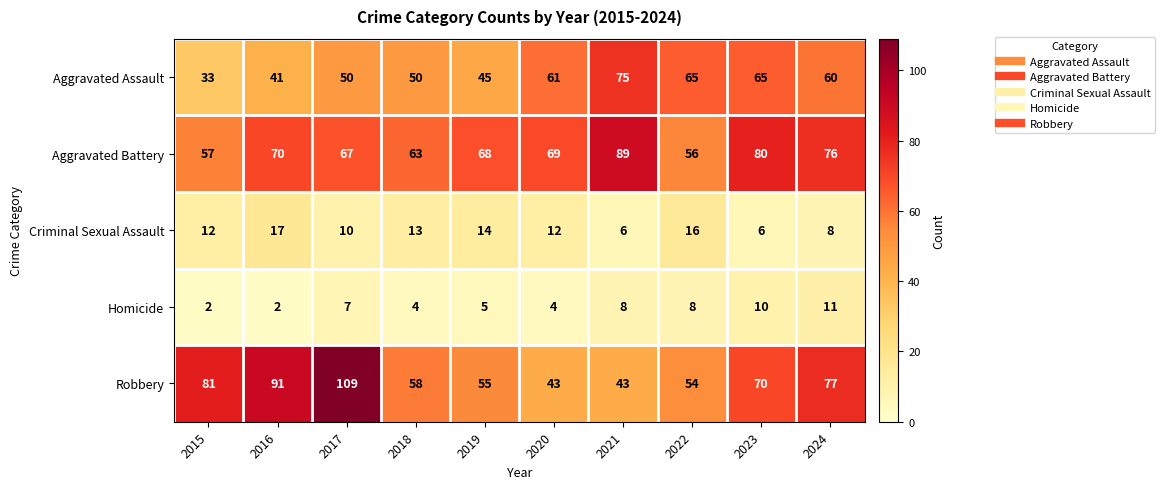

What is the total value across all series at 2021?

221